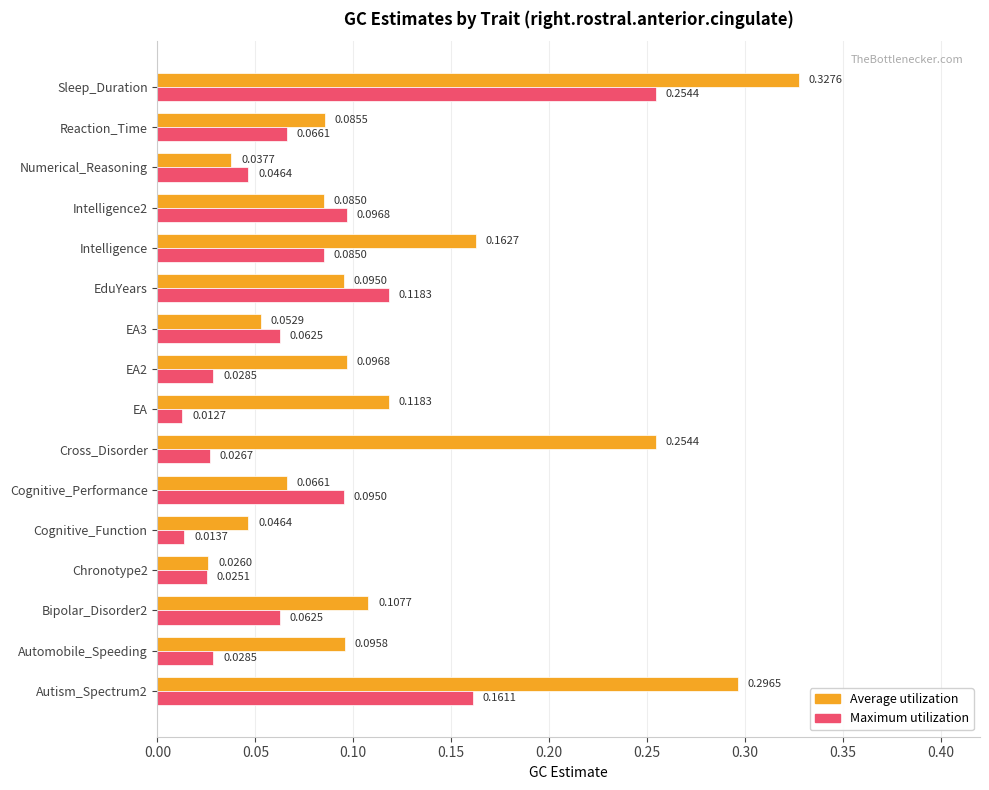

What is the sum of all Average utilization values?

2.0